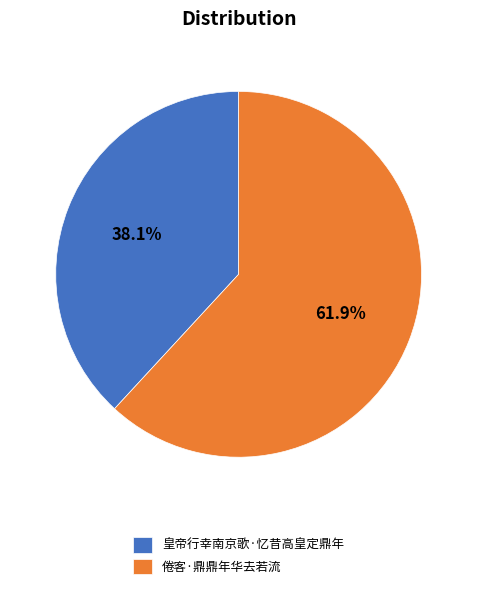

The 倦客·鼎鼎年华去若流 slice represents 49% of the pie. True or false?

False